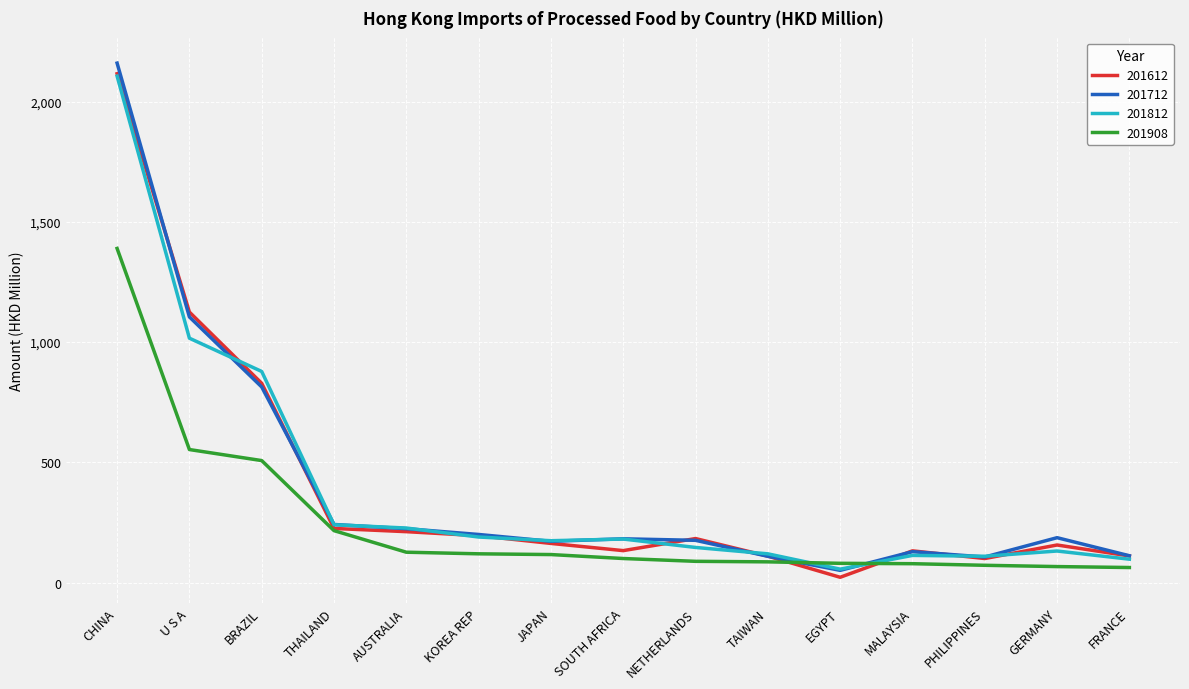

At which label is 201612 closest to 1068?

U S A